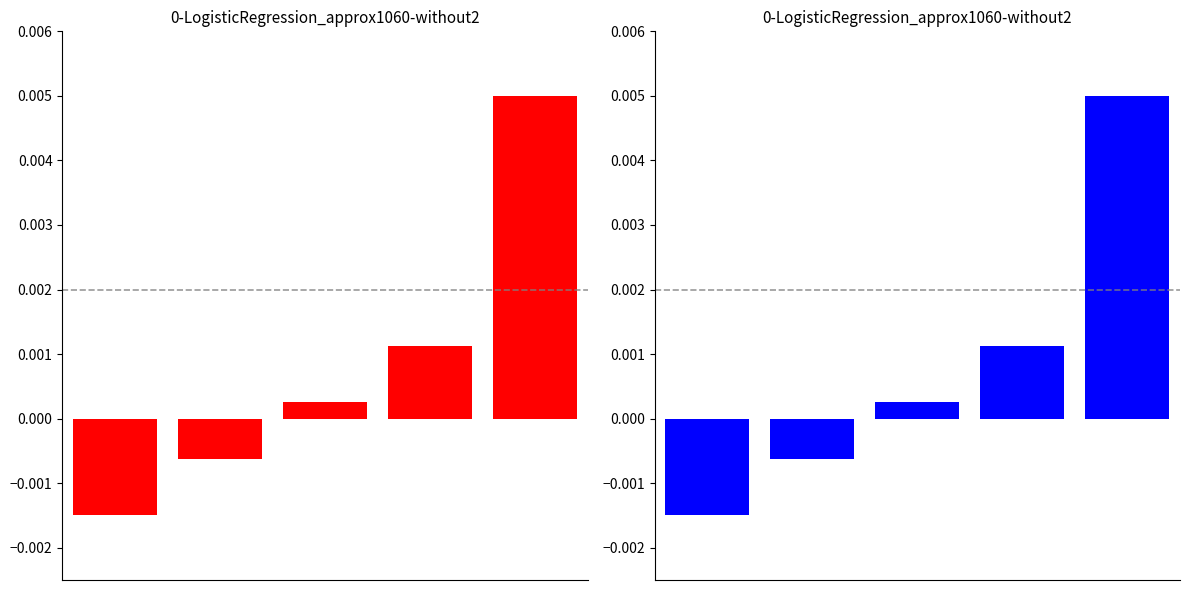

Where does the Min series first go above 0?

2